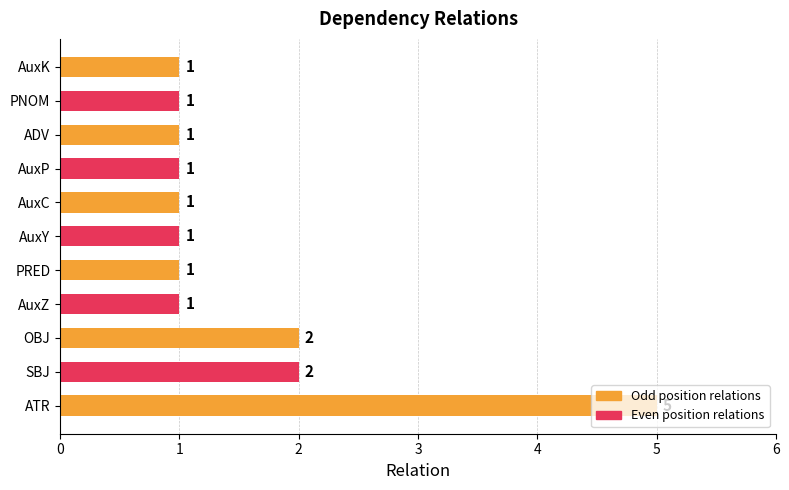

Approximately how many times larger is the value at ATR compared to AuxY?

5.0